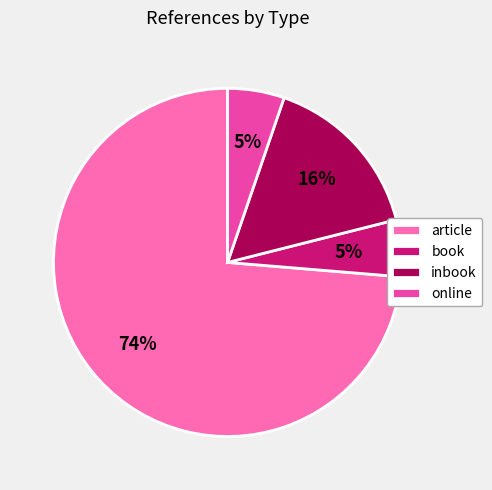

Is it true that book is 1% of the pie?

False